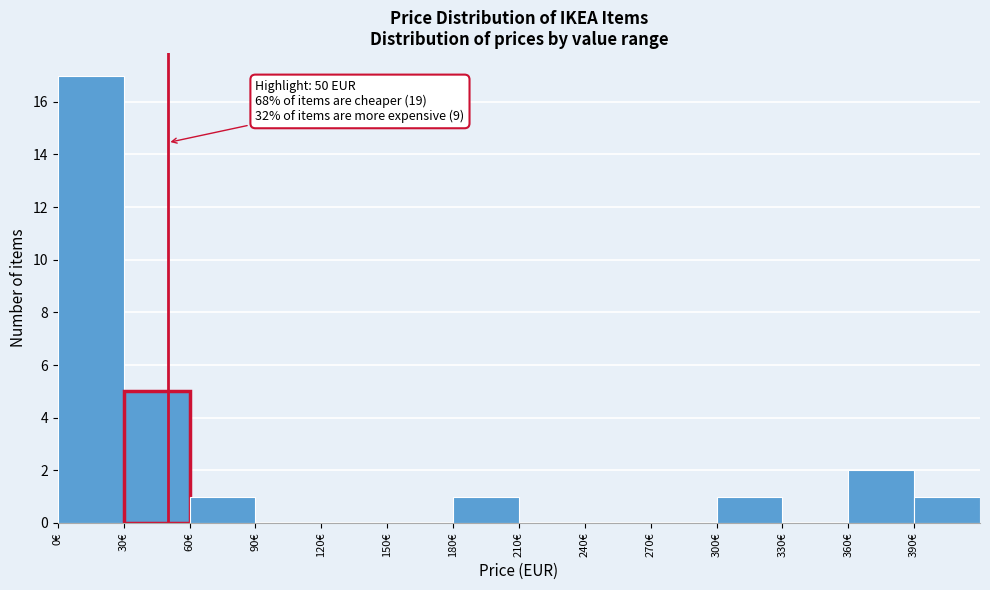

Over which range of the x-axis is the bar tallest?

0 to 30